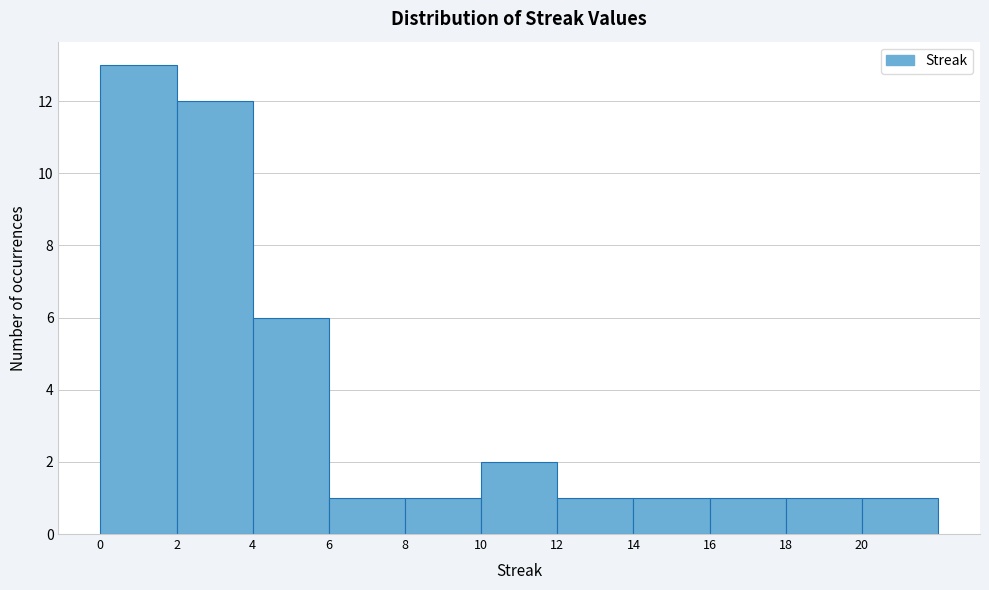

Which range on the x-axis has the tallest bar?

0 to 2